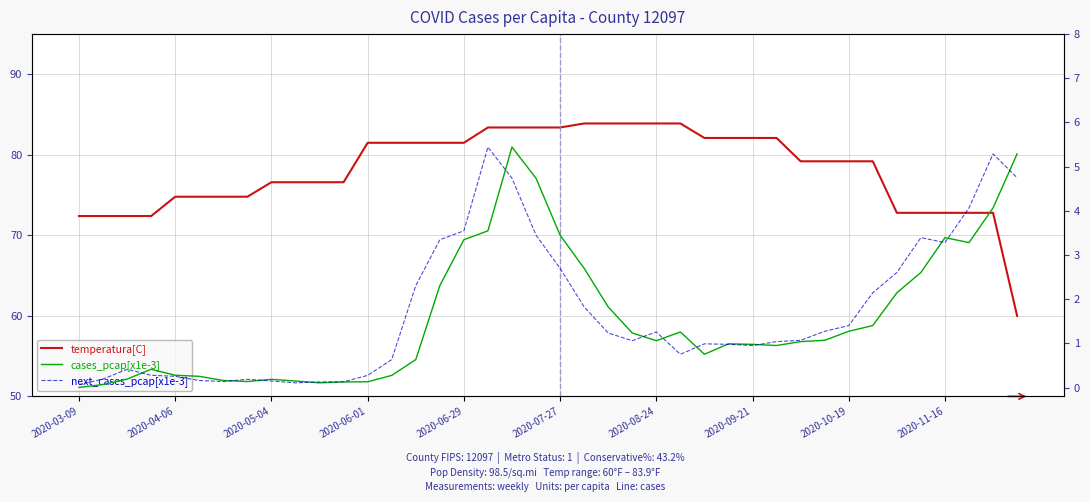

What is the total value across all series at 25?

85.9